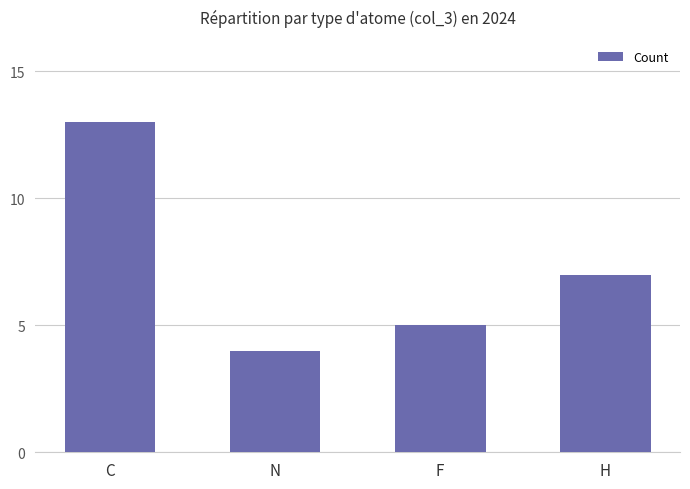

What is the sum of all values?

29